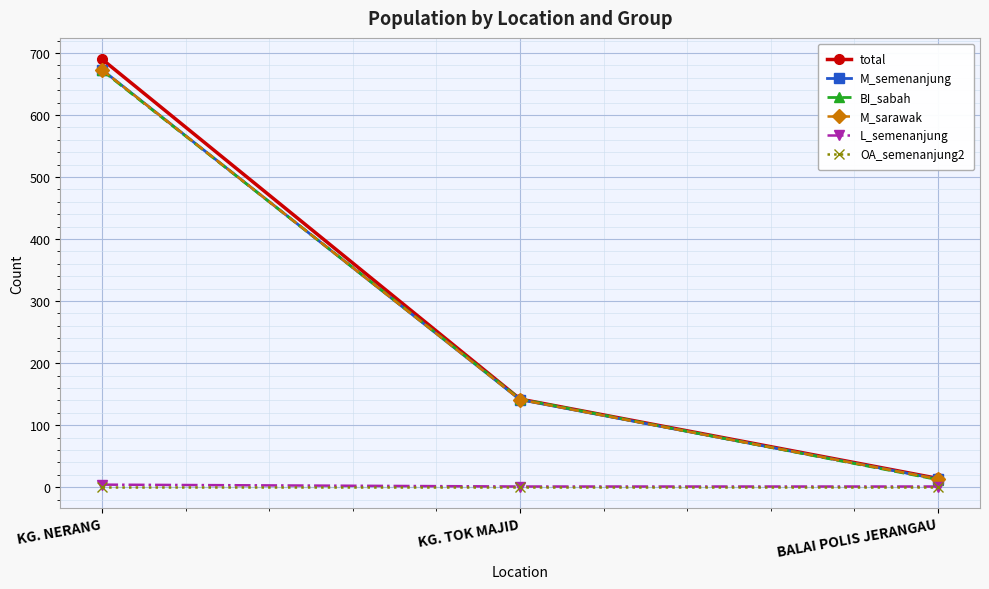

What is the maximum value for L_semenanjung?

4